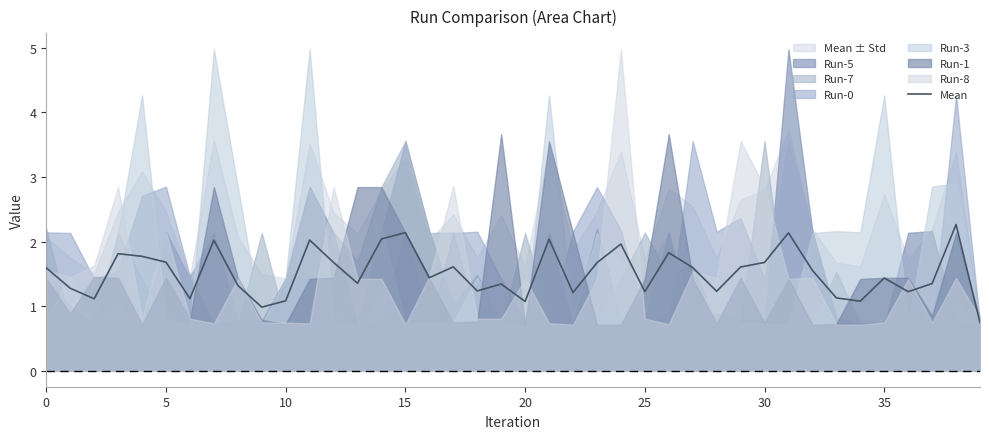

What is the sum of all values?

60.6